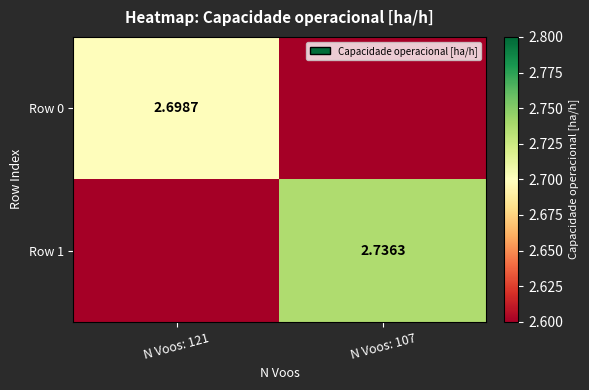

What is the sum of all Row 0 values?

2.7